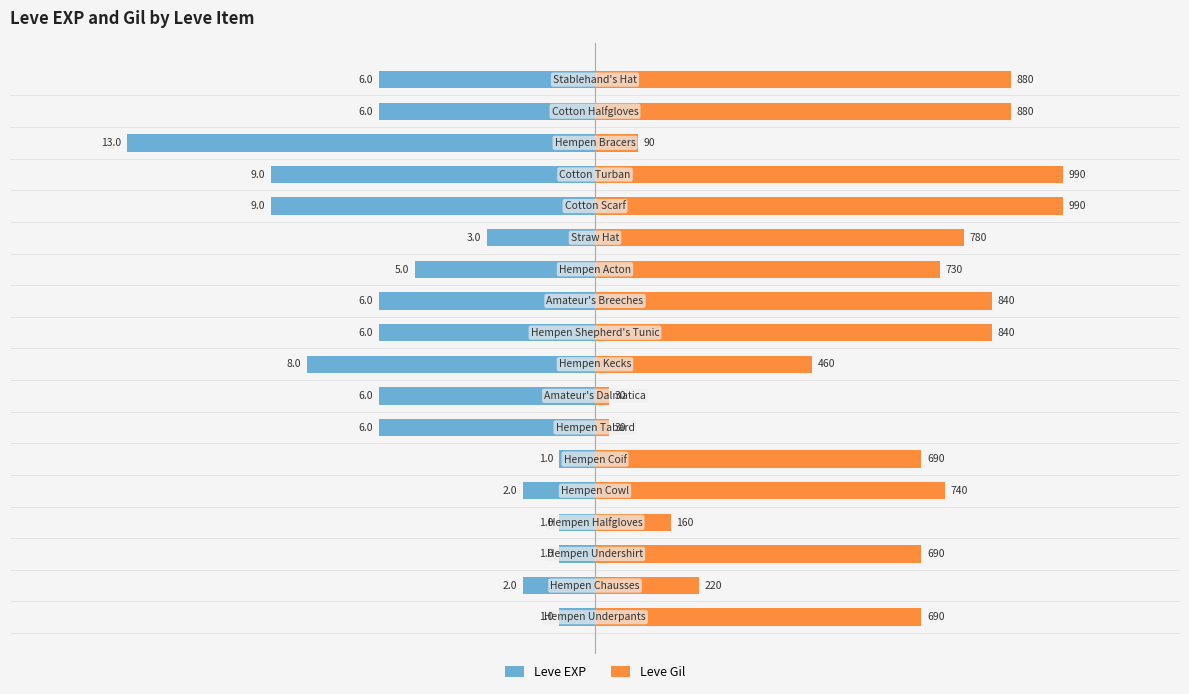

Between 12 and 13, which series saw the biggest shift?

Leve EXP